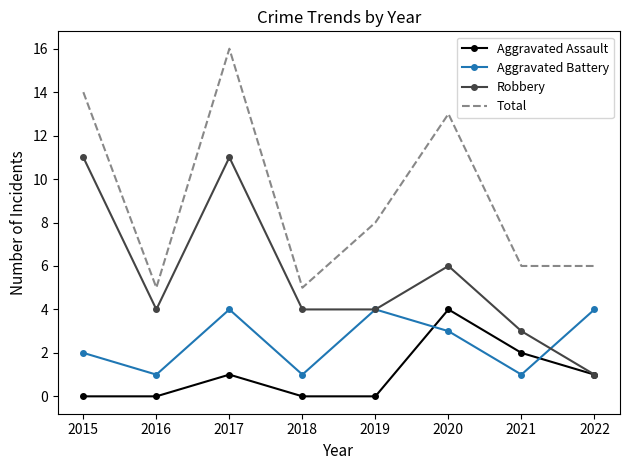

At which label is Robbery closest to 6?

2020